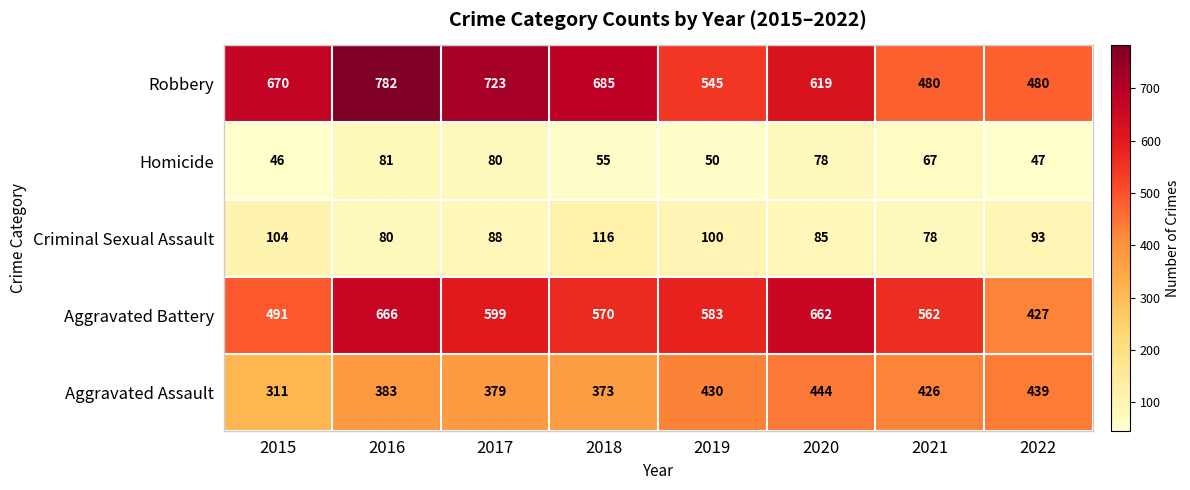

Which label corresponds to the largest value in the chart?

2016